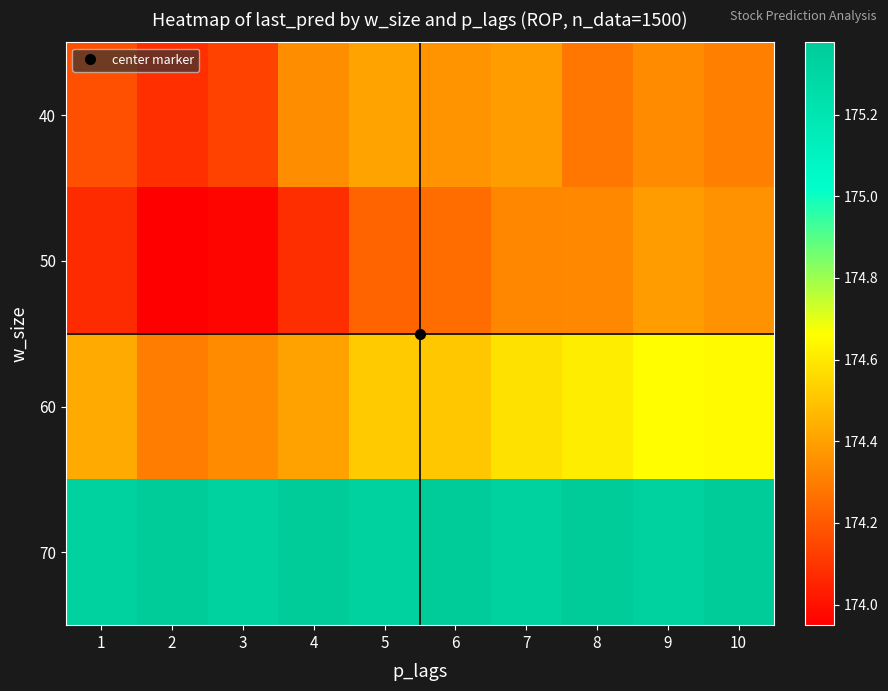

Reading left to right, extract all data points from this chart.

40: 1=174.2	2=174.1	3=174.1	4=174.3	5=174.4	6=174.4	7=174.4	8=174.3	9=174.3	10=174.3
50: 1=174.1	2=173.9	3=174.0	4=174.1	5=174.2	6=174.3	7=174.3	8=174.3	9=174.4	10=174.4
60: 1=174.4	2=174.3	3=174.3	4=174.4	5=174.5	6=174.5	7=174.6	8=174.6	9=174.7	10=174.7
70: 1=175.3	2=175.4	3=175.3	4=175.4	5=175.3	6=175.4	7=175.3	8=175.4	9=175.3	10=175.4